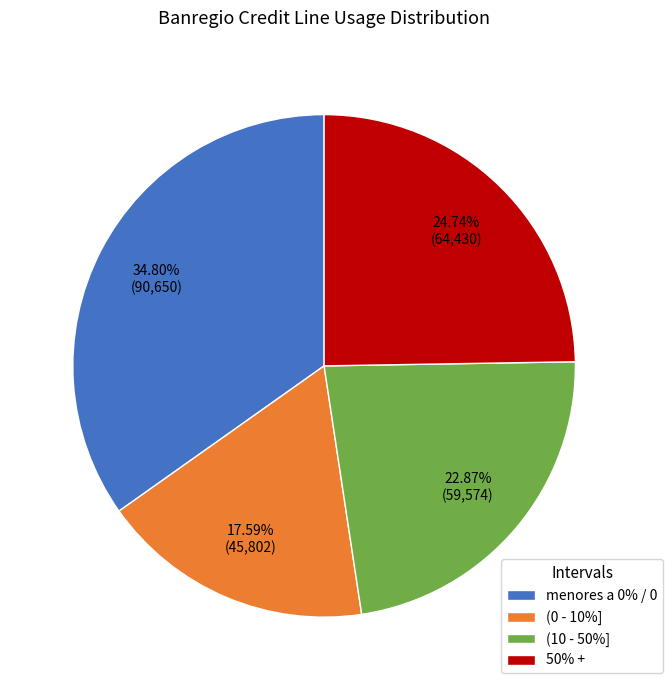

Which slice is the smallest?

(0 - 10%]